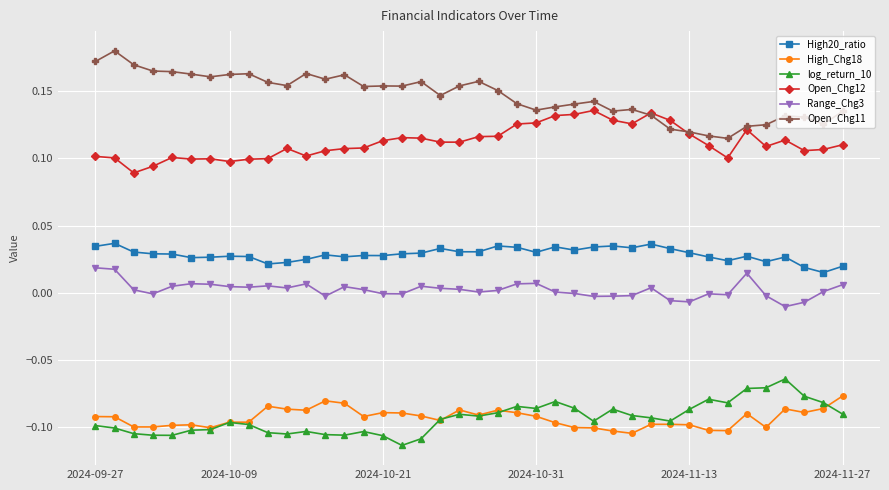

Which series has the largest total across all categories?

Open_Chg11